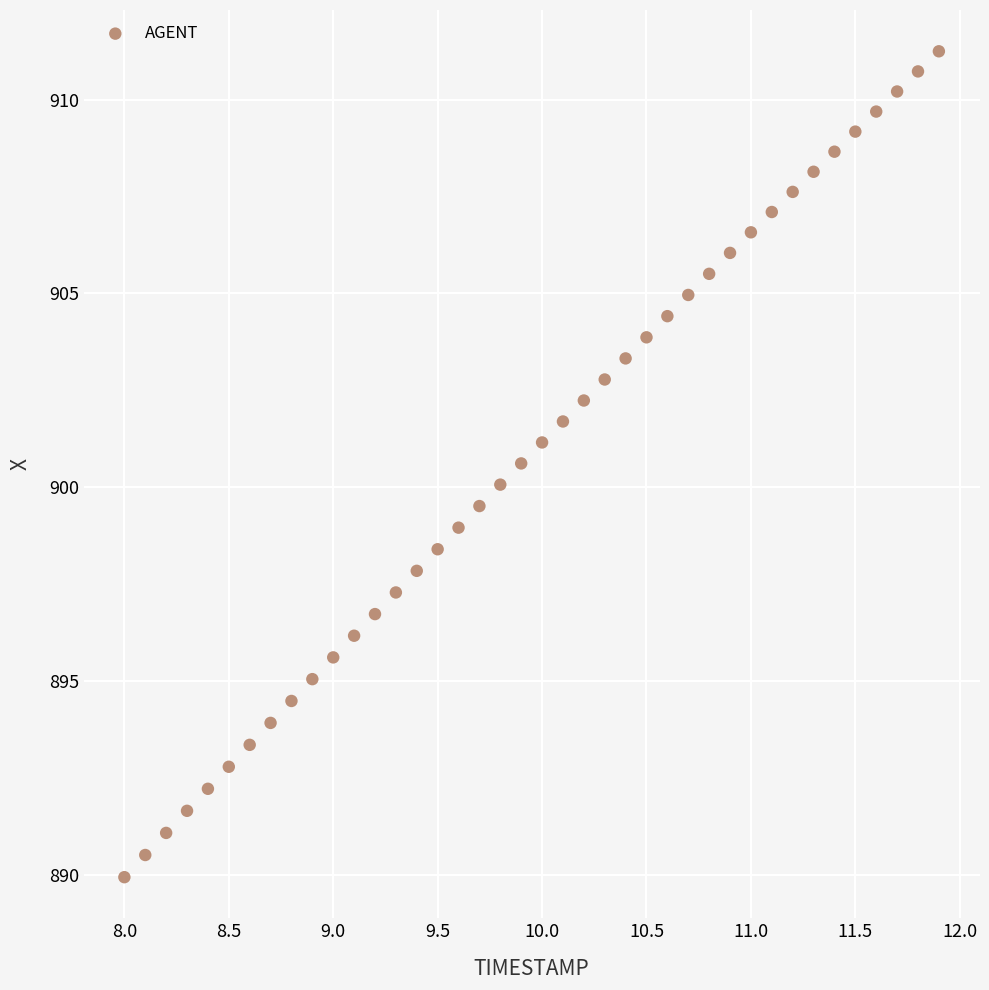

What is the range of Y values (max minus min)?

21.3